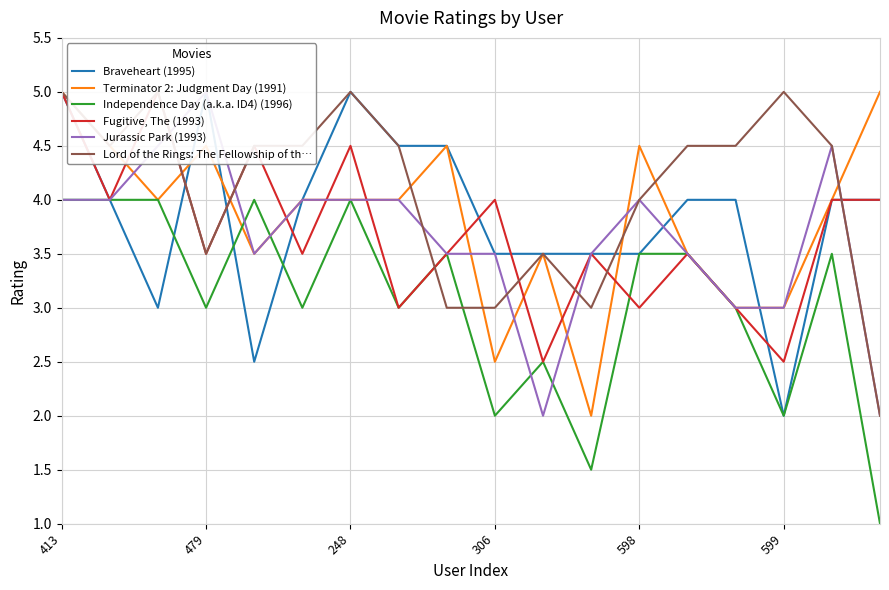

What is the highest value of the Independence Day (a.k.a. ID4) (1996) series?

4.0